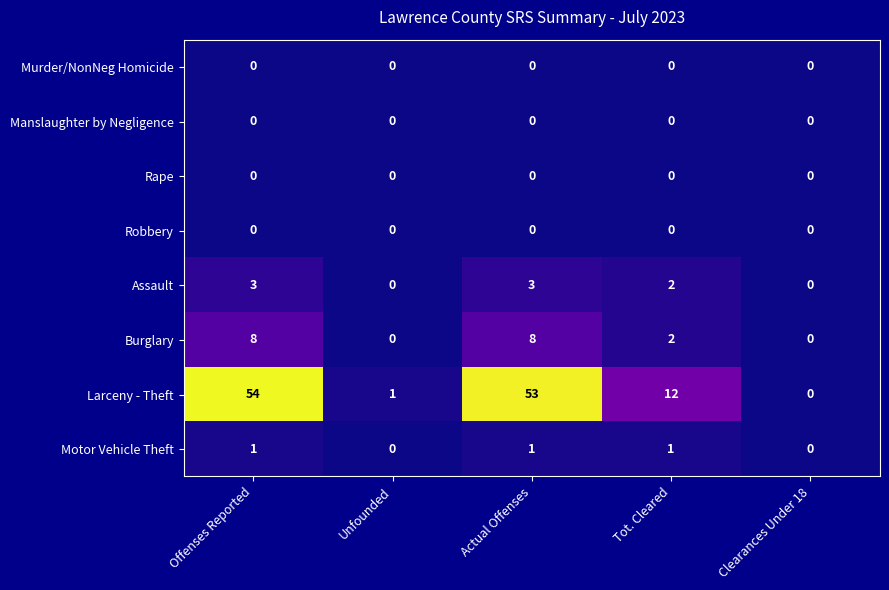

What is the sum of all Assault values?

8